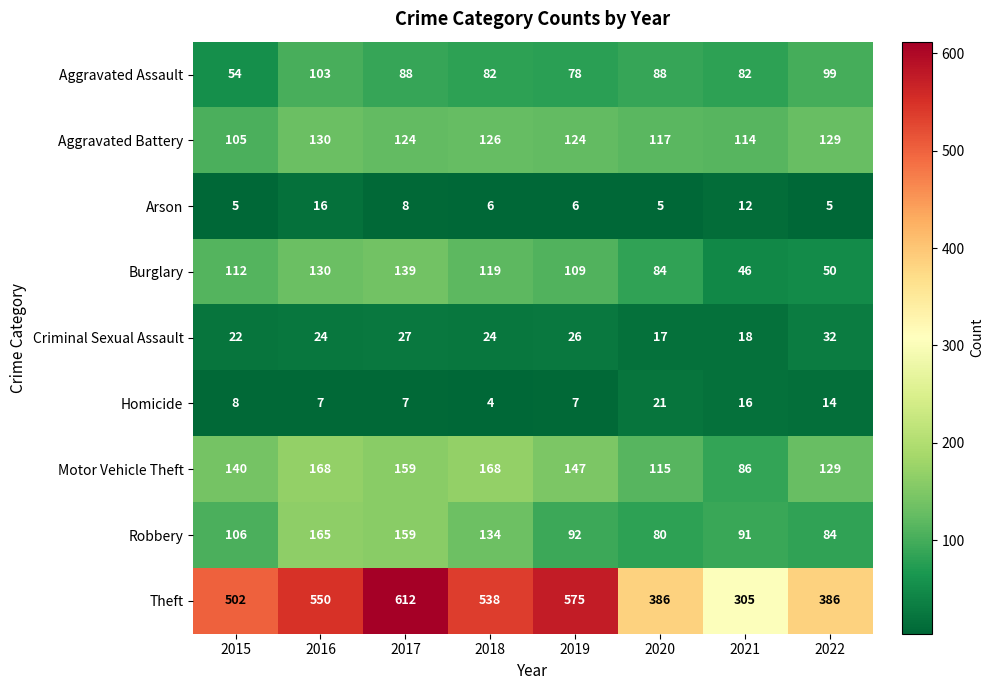

At which label does Motor Vehicle Theft first exceed 147?

2016